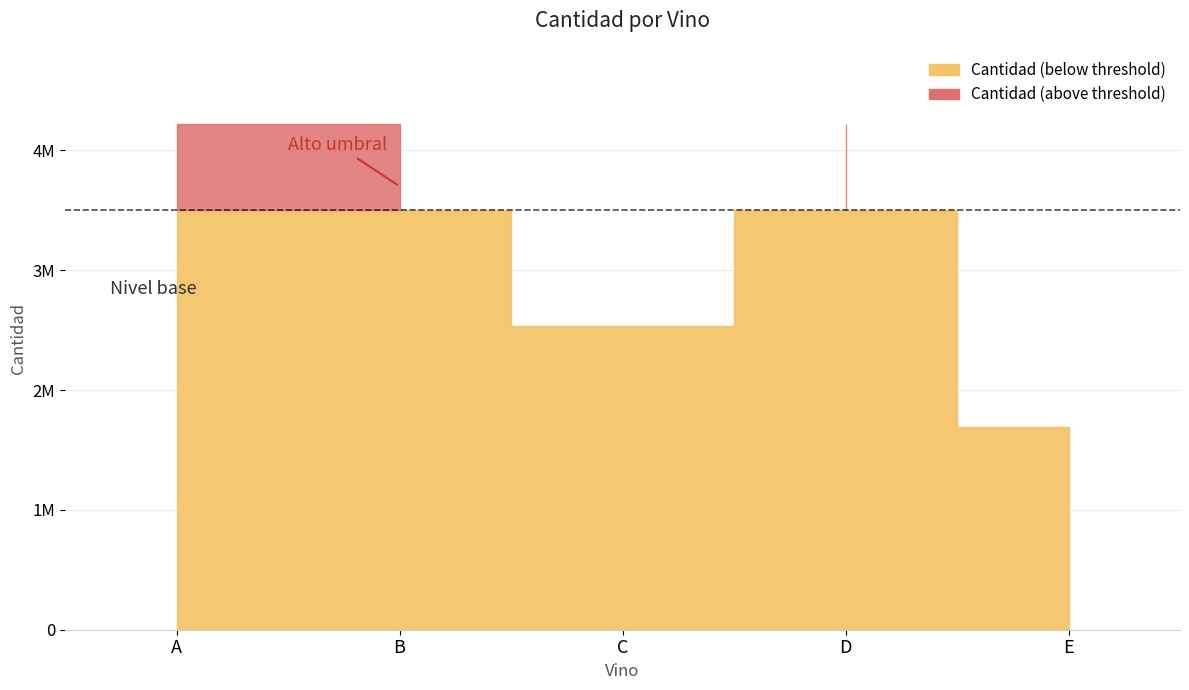

Reading right to left, what are all the values shown in this chart?

E=1688675	D=4221689	C=2533013	B=4221689	A=4221689